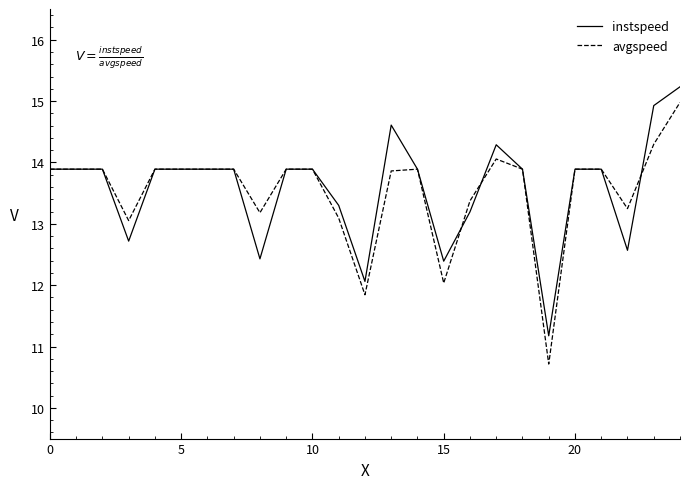

Which series has the largest range (max minus min)?

avgspeed